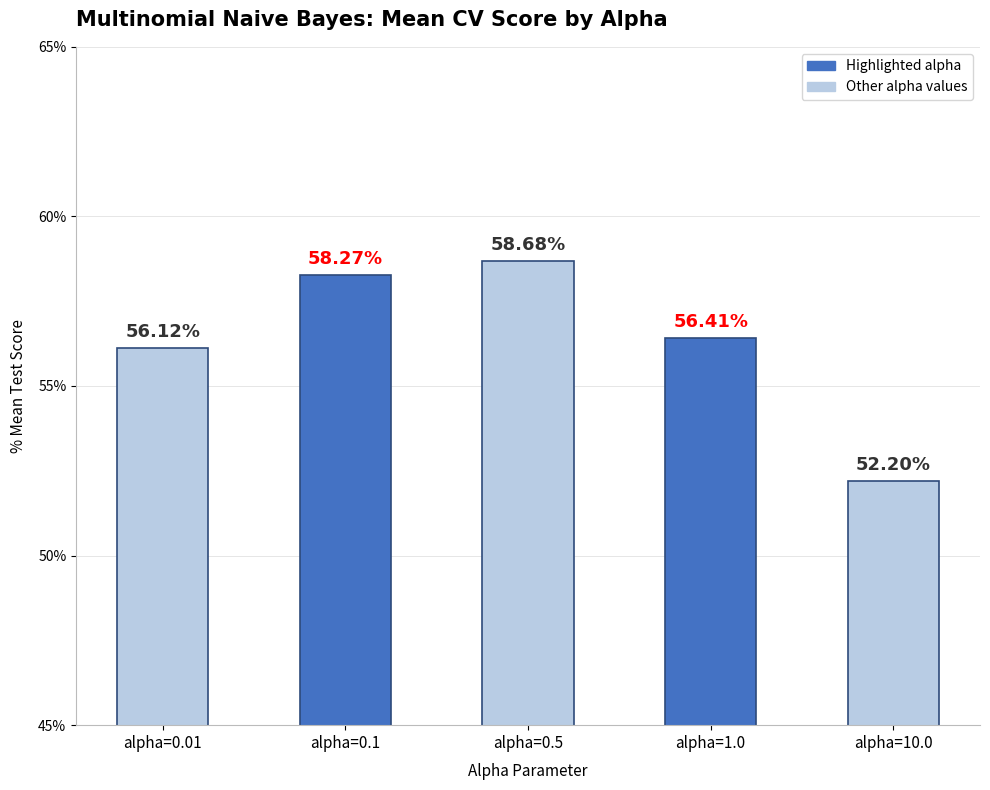

Reading left to right, transcribe all the data shown in this chart.

0.6	0.6	0.6	0.6	0.5